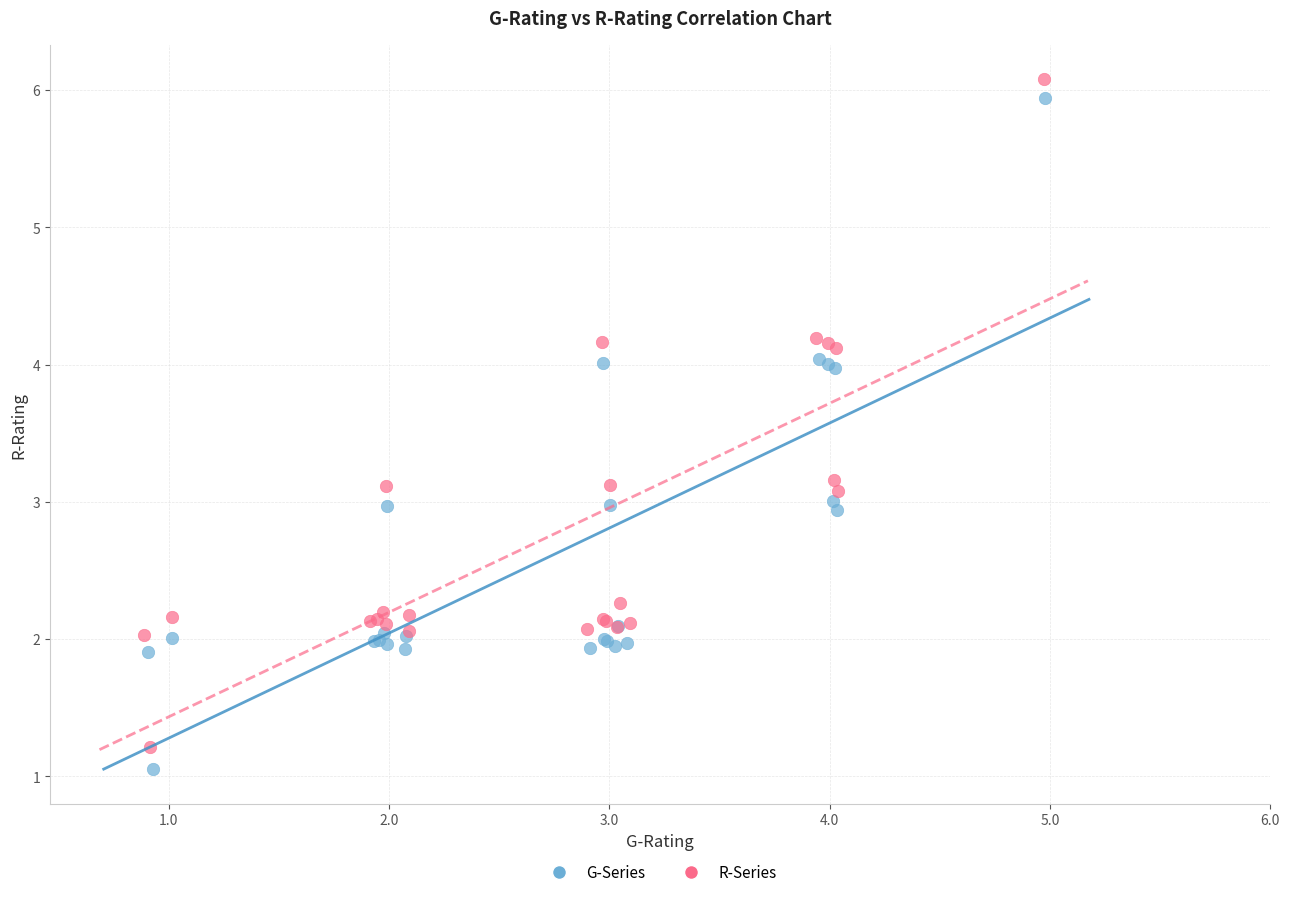

What are all the series names shown in the legend?

G-Series, R-Series